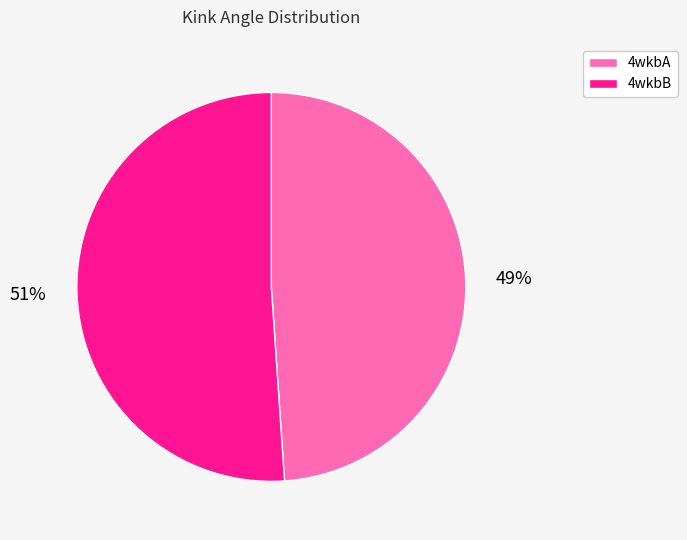

What is the smallest slice in the pie chart?

4wkbA